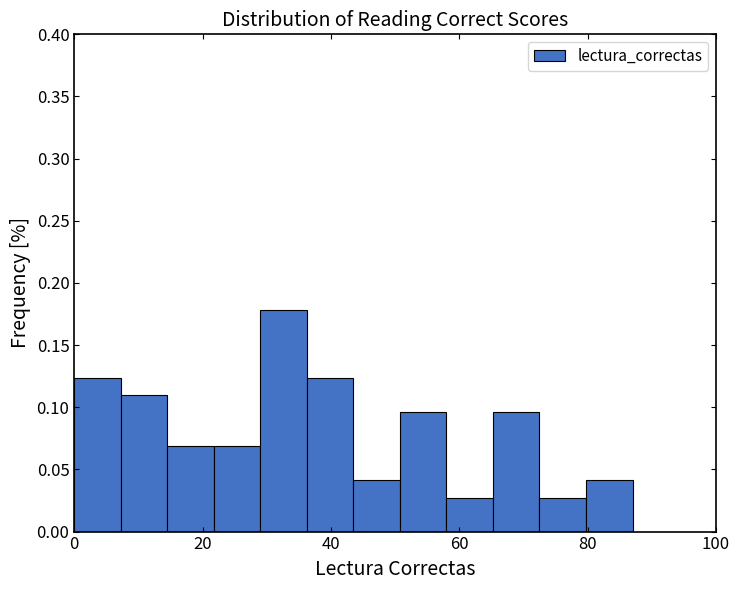

Read against the x-axis, roughly where is the centre of the tallest bar?

32